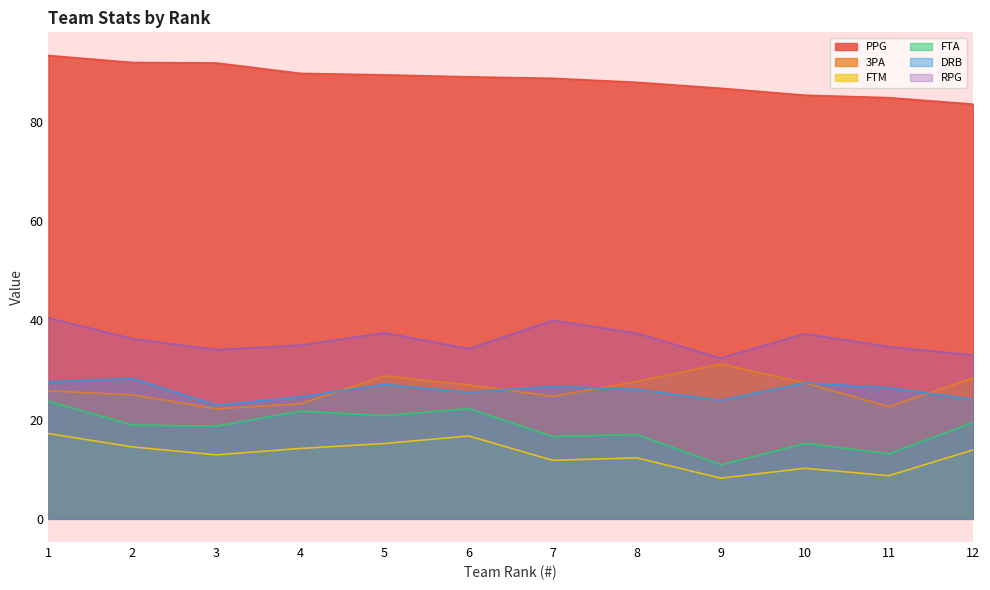

How many lines are shown in the chart?

6